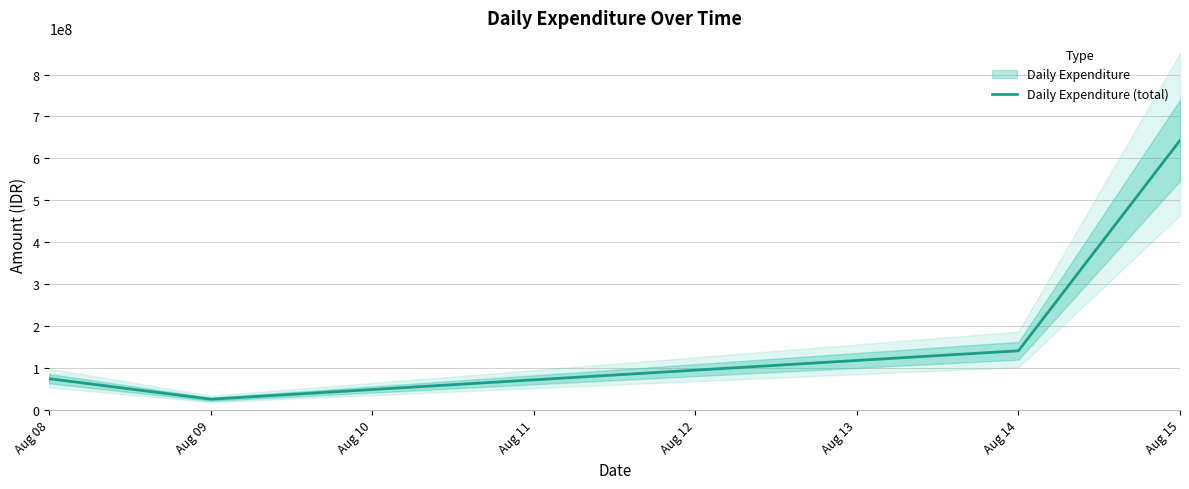

At which category does Daily Expenditure (total) reach its first local valley?

Aug 09